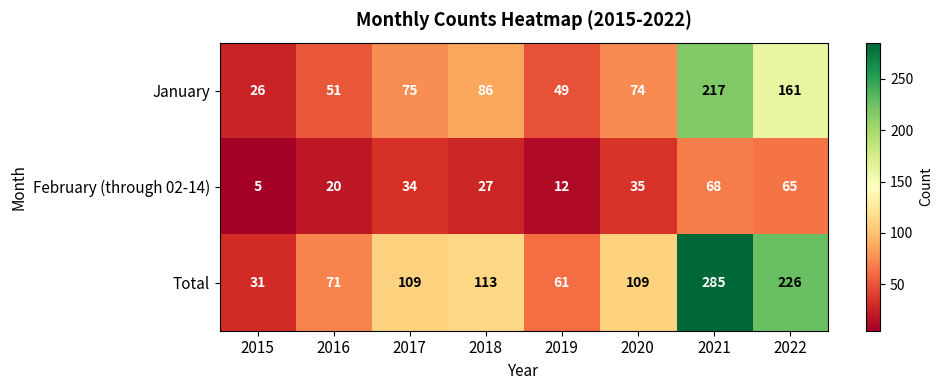

At how many categories does at least one series exceed 52?

7